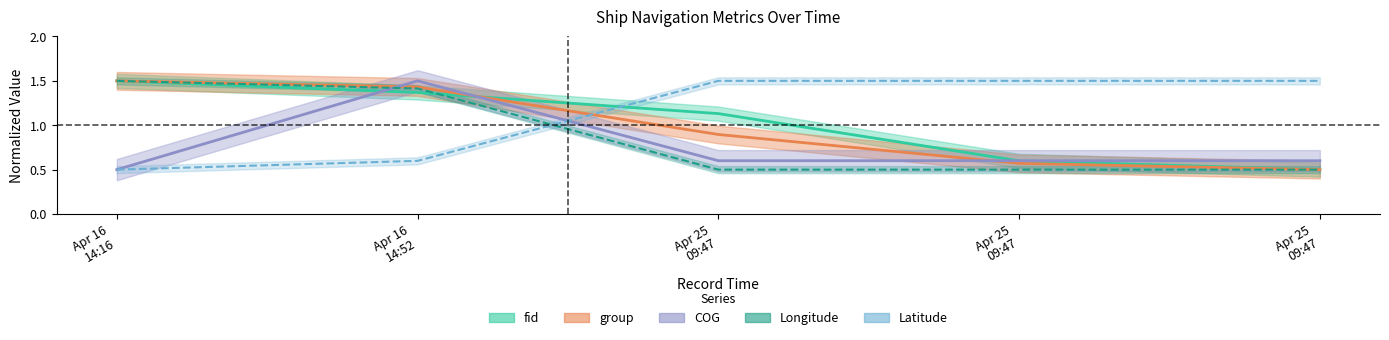

At which category is the sum across all series the highest?

Apr 16 14:52